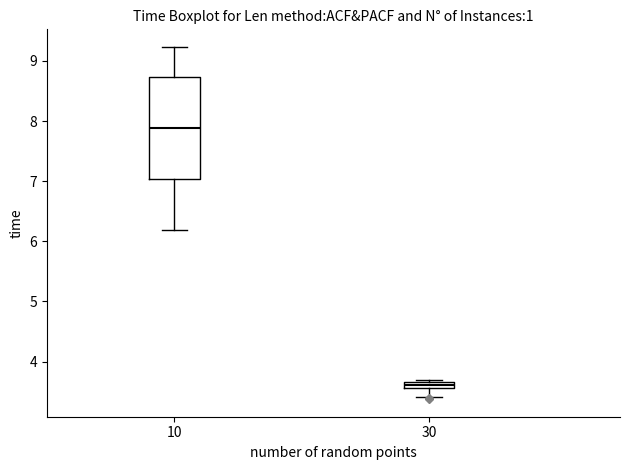

Which box is the tallest, from its lower edge to its upper edge?

10